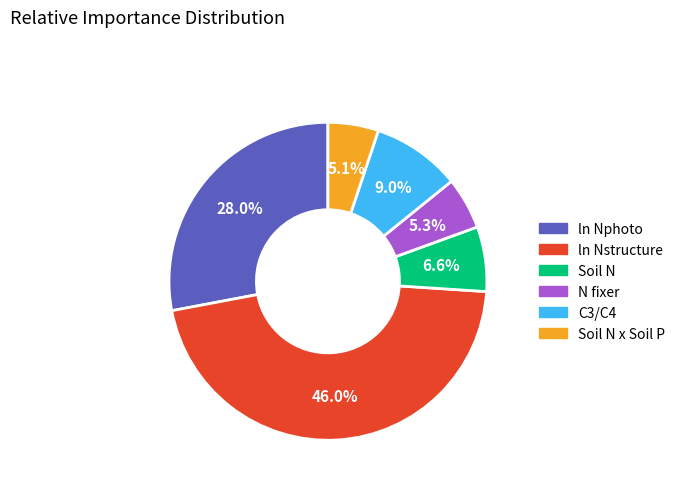

Is there any slice that represents more than half of the pie?

No